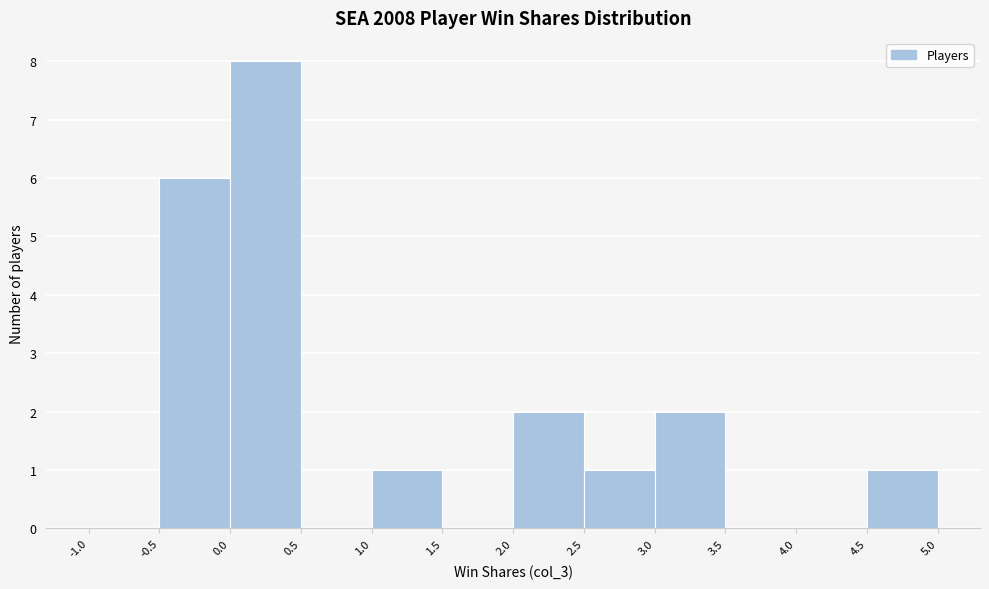

Reading left to right, transcribe this chart: for each bar, give the range it covers on the x-axis and its height. The values are not printed on the chart, so give them approximately, as read against the axis.

-1.0 to -0.5: 0
-0.5 to 0.0: 6
0.0 to 0.5: 8
0.5 to 1.0: 0
1.0 to 1.5: 1
1.5 to 2.0: 0
2.0 to 2.5: 2
2.5 to 3.0: 1
3.0 to 3.5: 2
3.5 to 4.0: 0
4.0 to 4.5: 0
4.5 to 5.0: 1